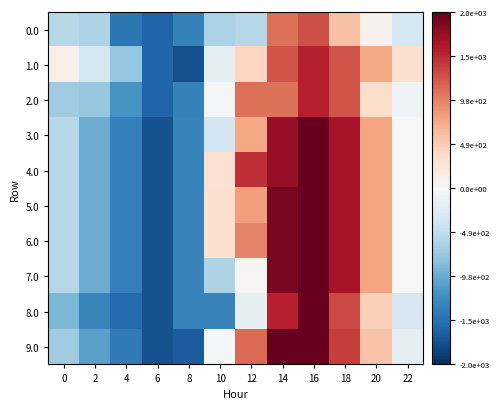

What is the total value across all series at 0?

-5480.8